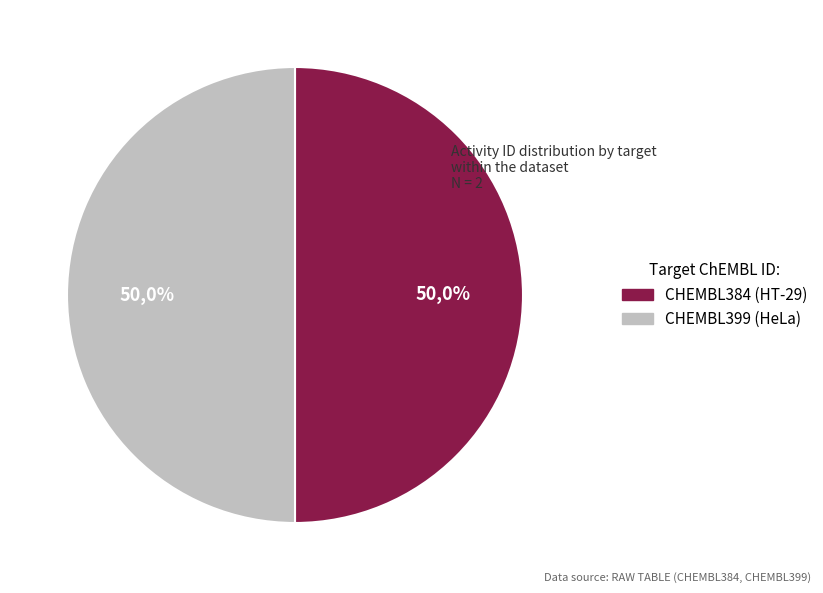

Does CHEMBL384 represent more than half of the total?

No